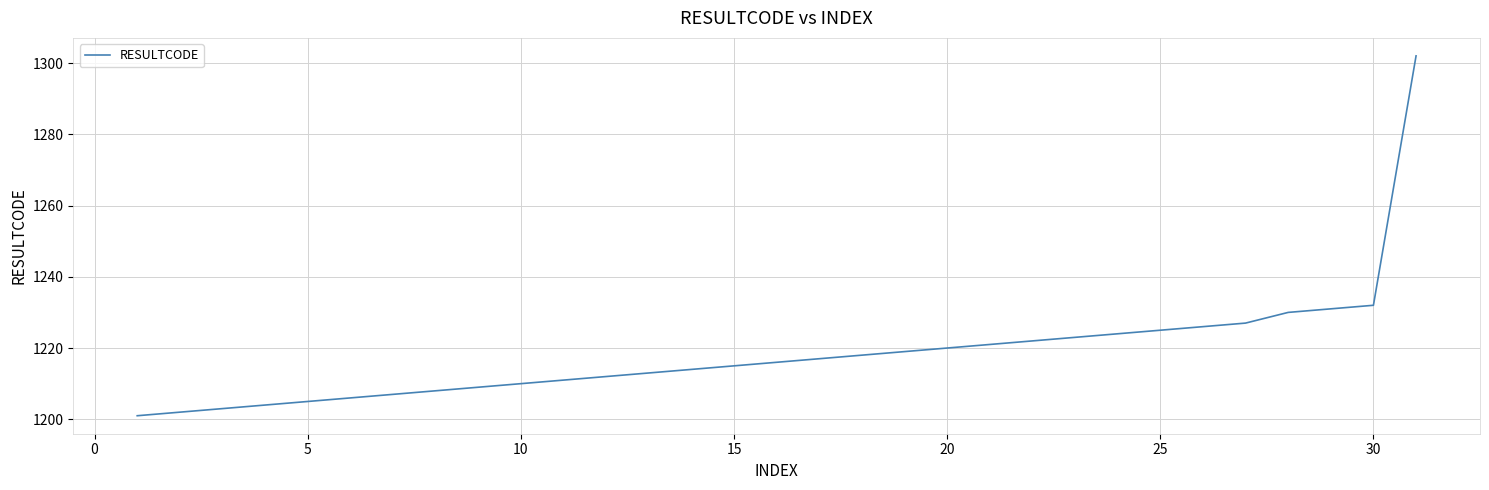

What is the minimum value shown in the chart?

1201